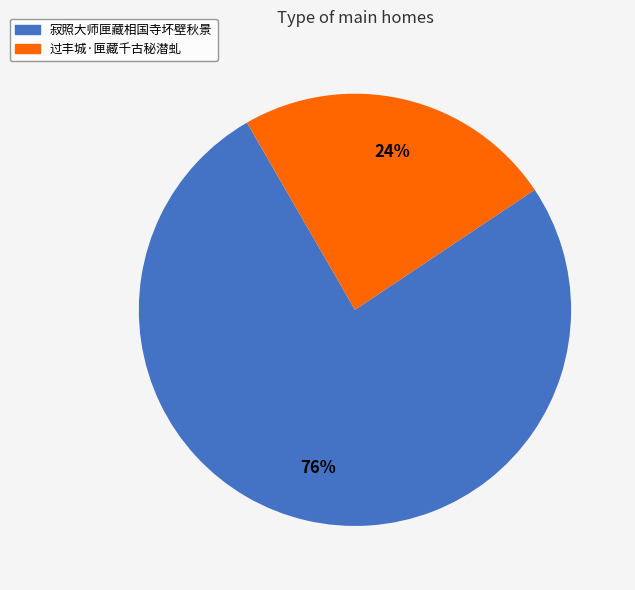

To the nearest percent, what portion does 寂照大师匣藏相国寺坏壁秋景 represent?

76%